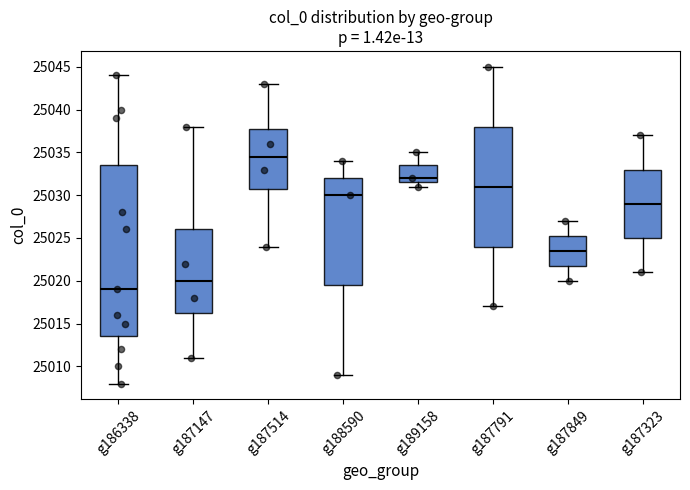

Reading left to right, read every box against the y-axis: the position of its median line, the range the box covers, and the ends of its whiskers. The values are not printed on the chart, so give them approximately, as read against the axis.

g186338: median 25019.0, box 25013.5 to 25033.5, whiskers 25008.0 to 25044.0
g187147: median 25020.0, box 25016.5 to 25026.0, whiskers 25011.0 to 25038.0
g187514: median 25034.5, box 25031.0 to 25038.0, whiskers 25024.0 to 25043.0
g188590: median 25030.0, box 25019.5 to 25032.0, whiskers 25009.0 to 25034.0
g189158: median 25032.0, box 25031.5 to 25033.5, whiskers 25031.0 to 25035.0
g187791: median 25031.0, box 25024.0 to 25038.0, whiskers 25017.0 to 25045.0
g187849: median 25023.5, box 25022.0 to 25025.5, whiskers 25020.0 to 25027.0
g187323: median 25029.0, box 25025.0 to 25033.0, whiskers 25021.0 to 25037.0